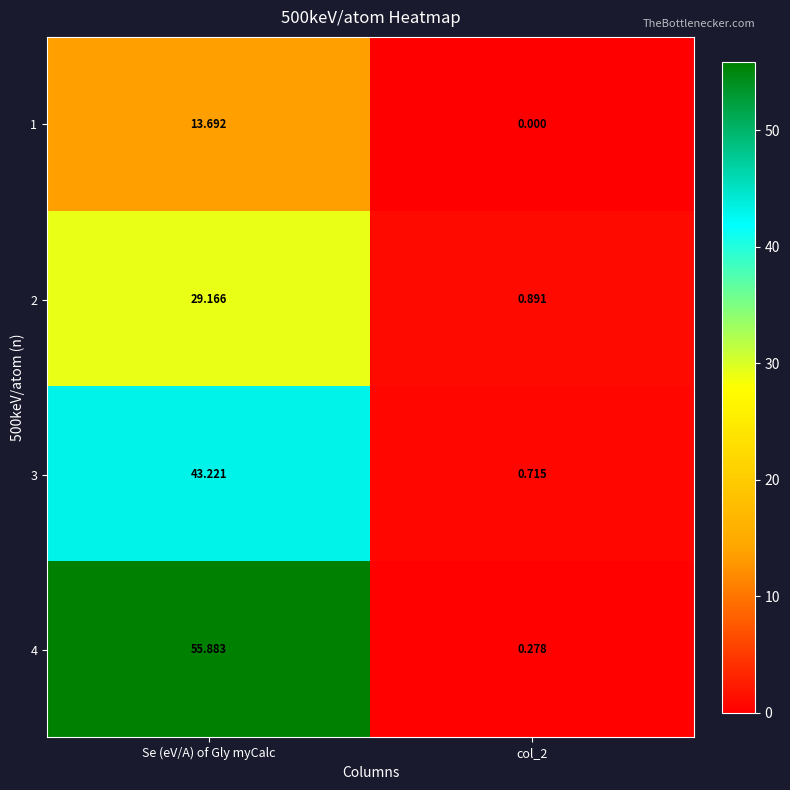

At which label does 3 first exceed 43?

Se (eV/A) of Gly myCalc